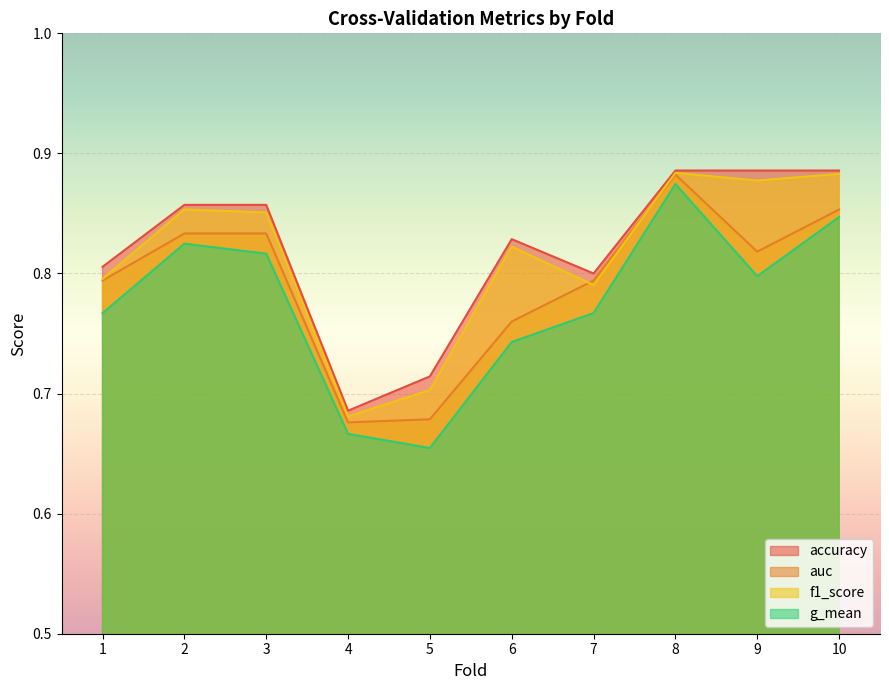

Which label corresponds to the largest value in the chart?

8